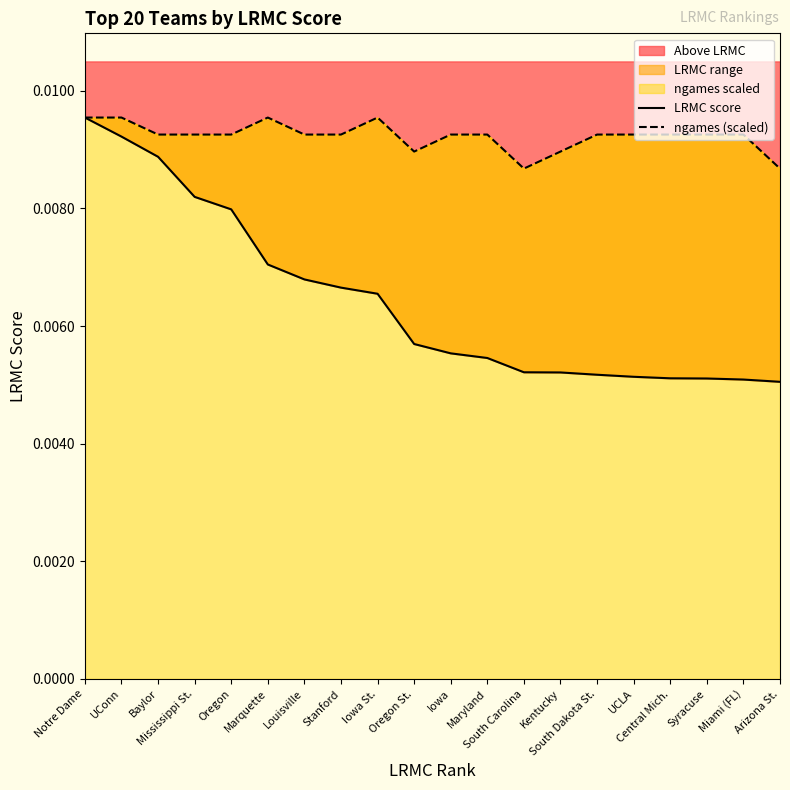

True or false: LRMC score and ngames (scaled) cross at least once.

False